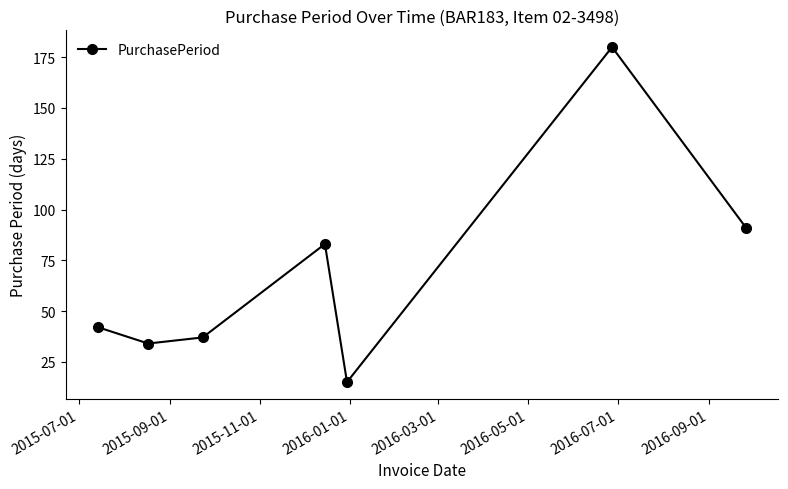

What is the value of the 1st point from the left?

42